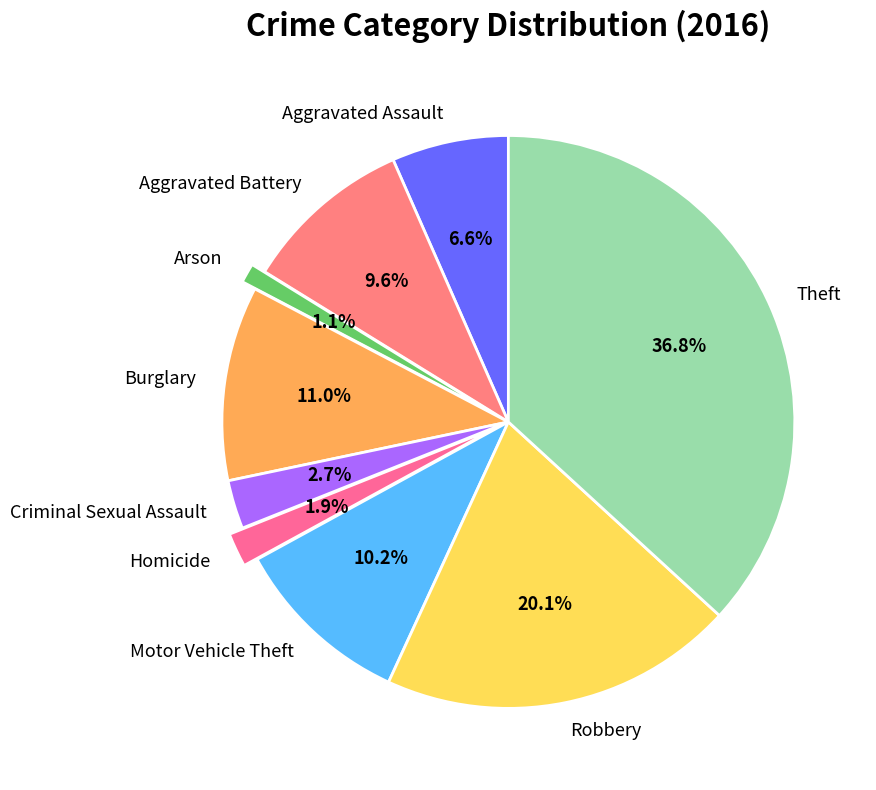

What percentage is the Arson slice, to the nearest percent?

1%